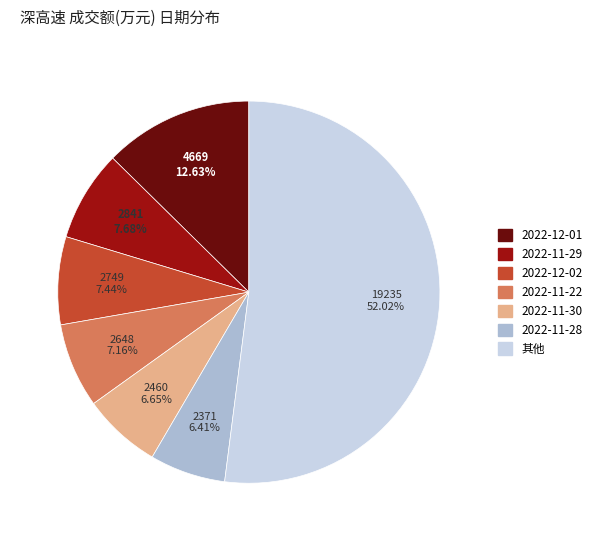

Is there a majority slice in this chart?

Yes